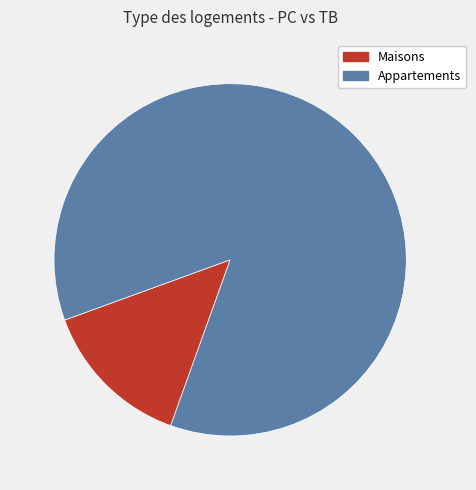

Is there any slice that represents more than half of the pie?

Yes